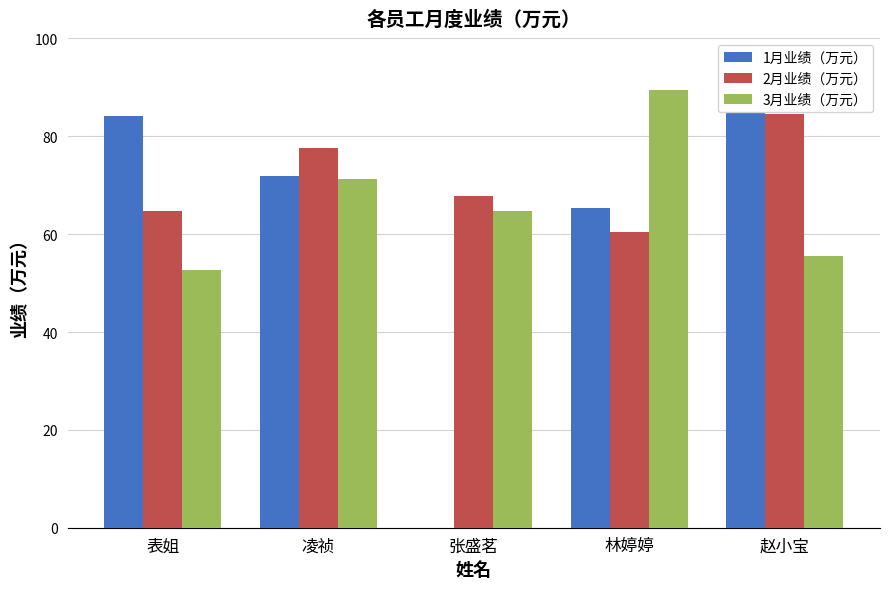

Does the chart contain stacked bars?

No